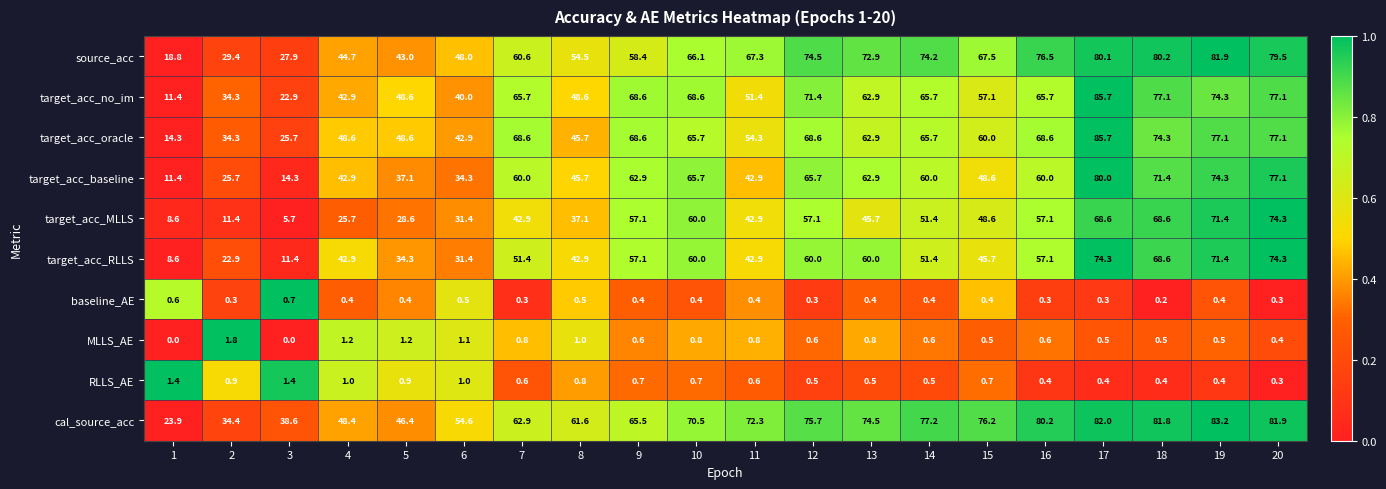

True or false: cal_source_acc has a value of 75.7 at 12.

True